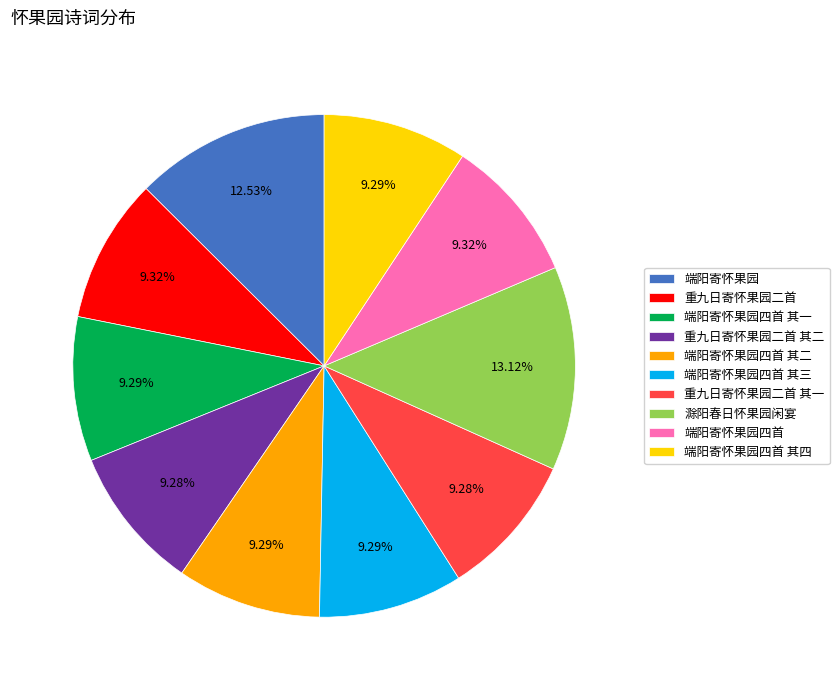

Does 端阳寄怀果园 account for over 50% of the chart?

No